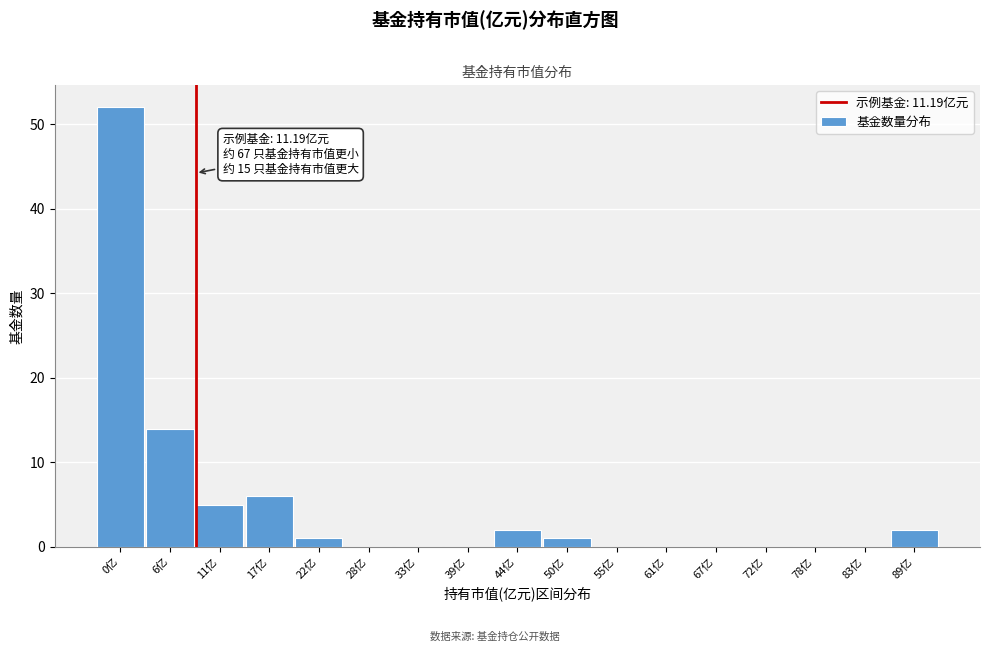

Reading left to right, transcribe all the data shown in this chart.

0亿=52	6亿=14	11亿=5	17亿=6	22亿=1	28亿=0	33亿=0	39亿=0	44亿=2	50亿=1	55亿=0	61亿=0	67亿=0	72亿=0	78亿=0	83亿=0	89亿=2